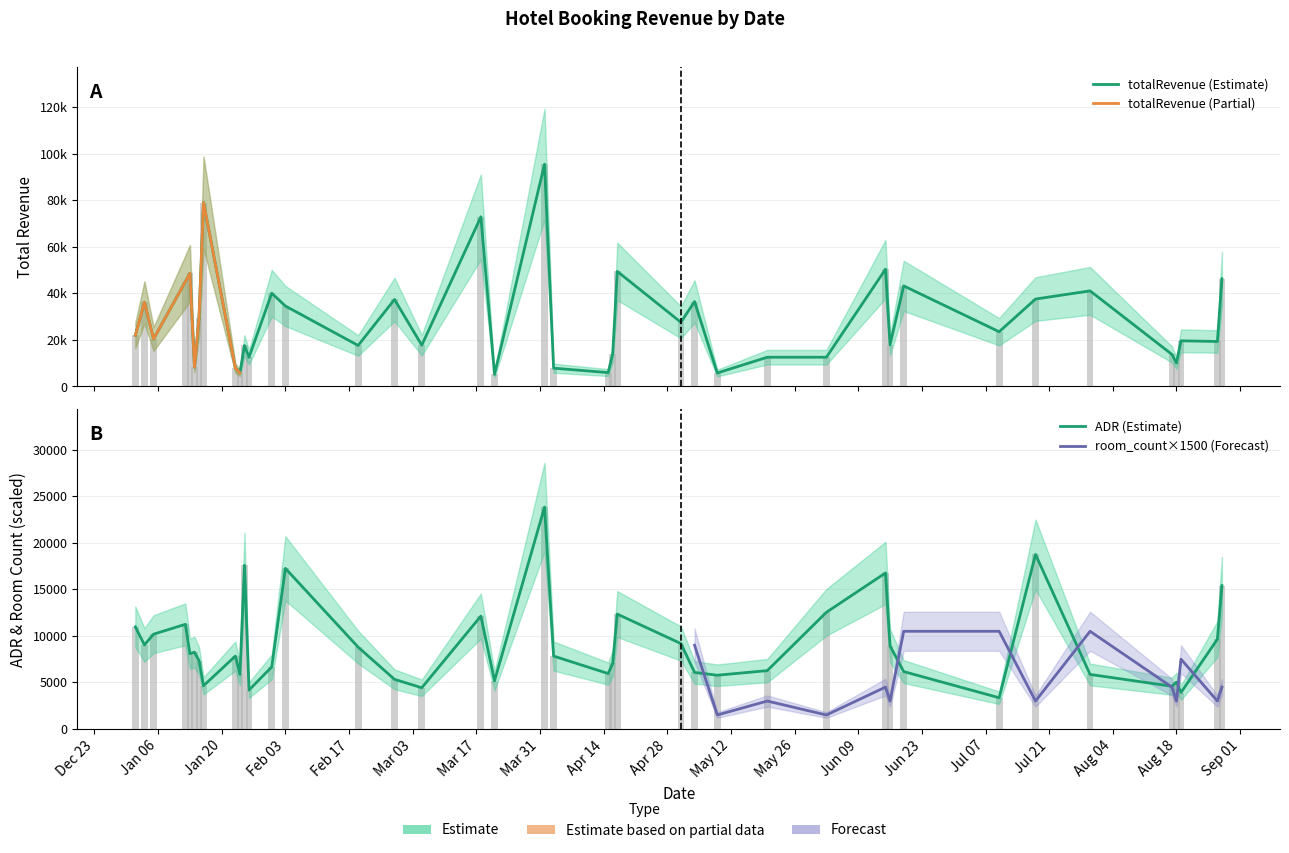

What position from the left is 2015-06-15?

30